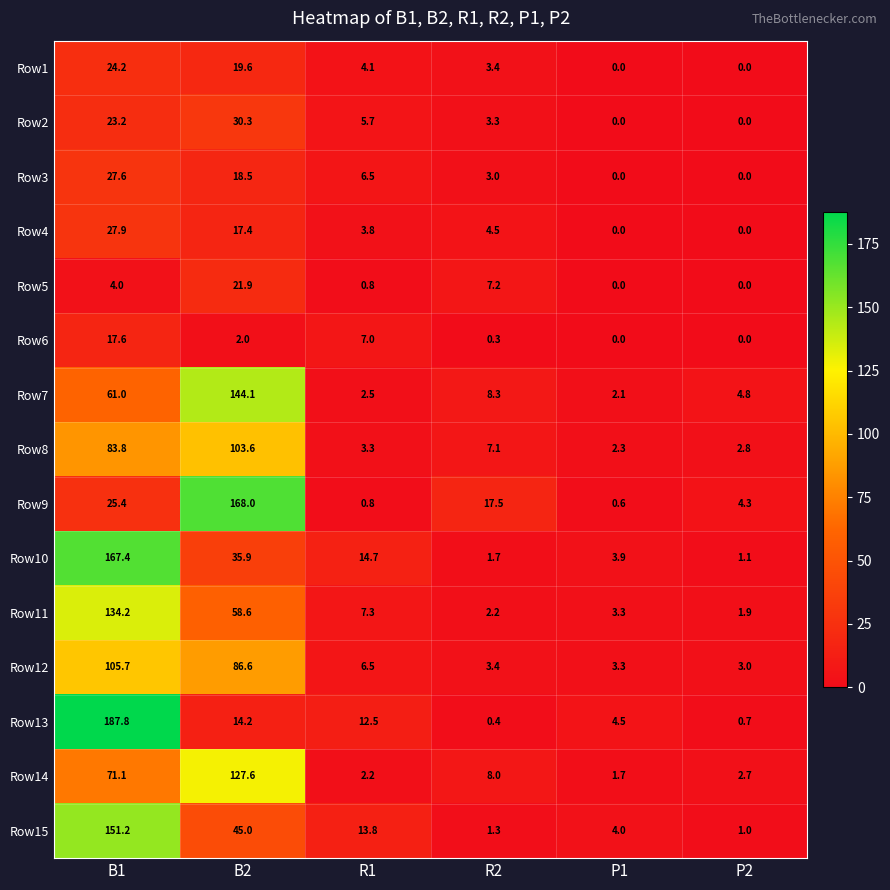

Which series has the widest spread of values?

Row13